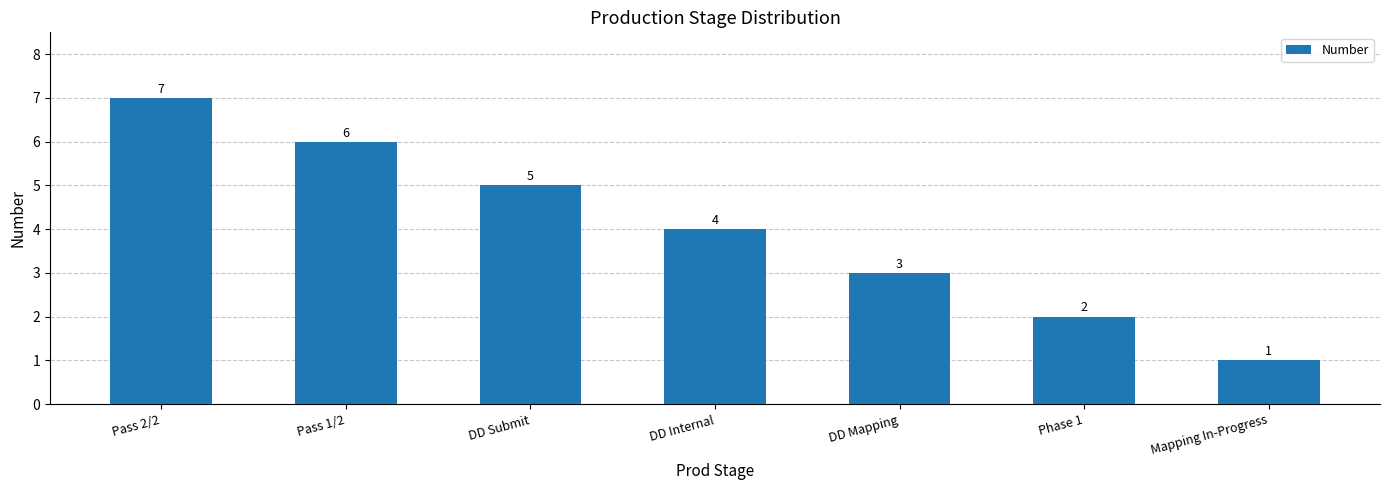

Reading right to left, what are all the values shown in this chart?

1	2	3	4	5	6	7